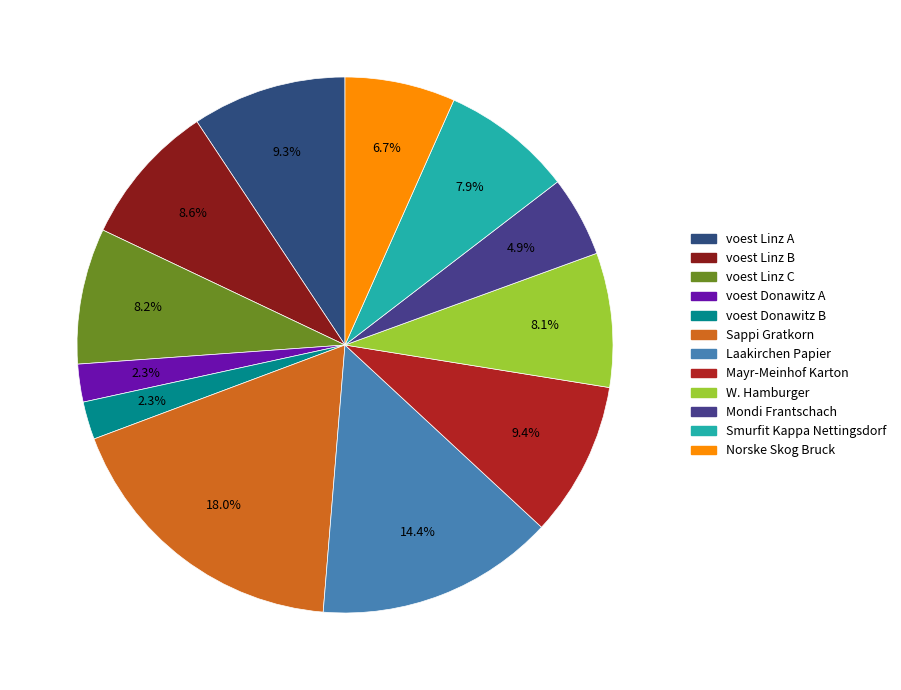

Which category has the biggest portion of the pie?

Sappi Gratkorn